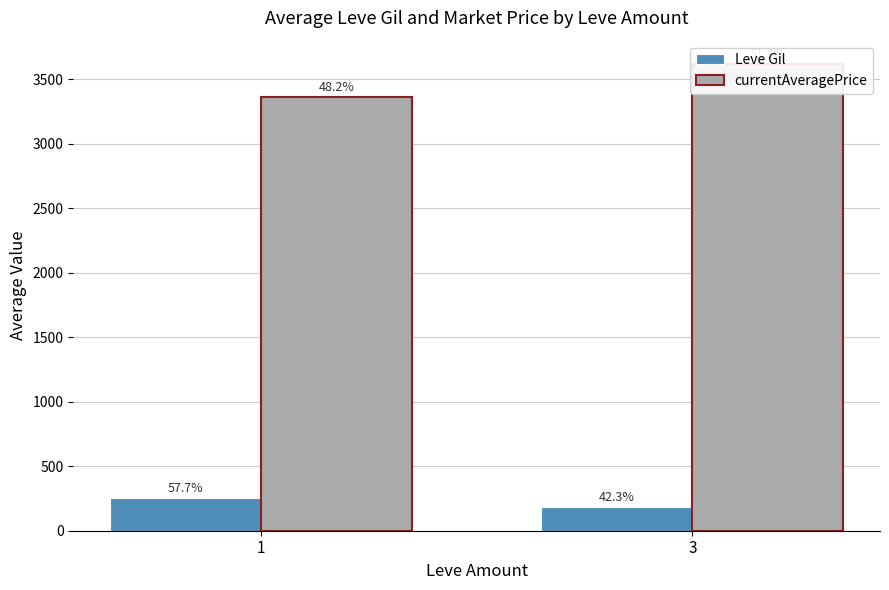

Between 1 and 3, which is larger?

1